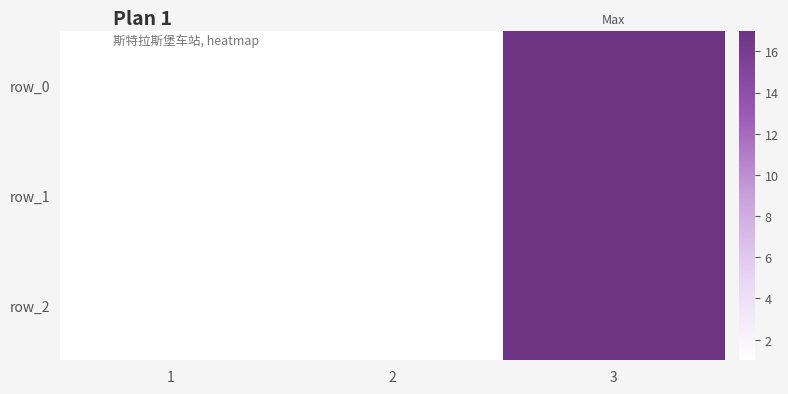

Which has a higher value, 2 or 1?

2